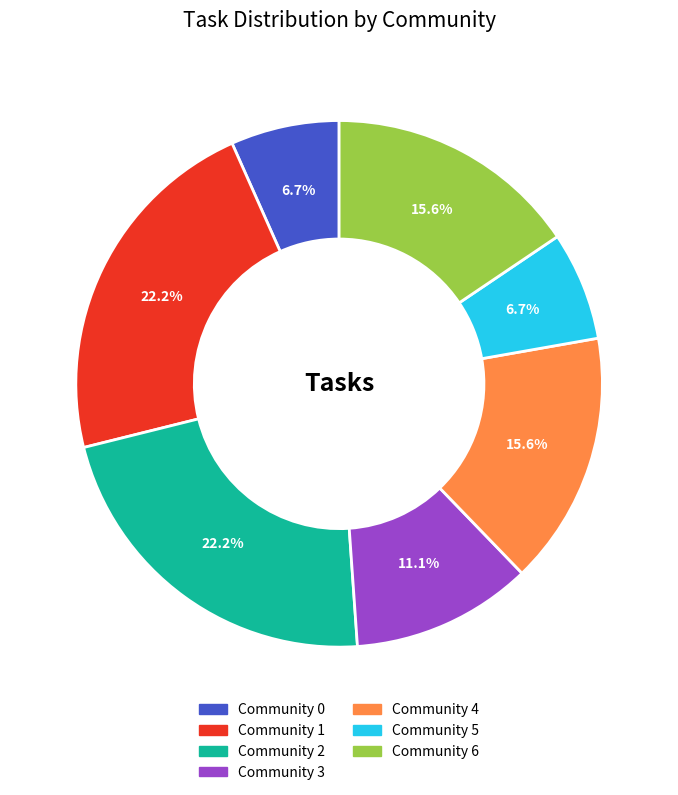

Which has a higher value, Community 3 or Community 6?

Community 6